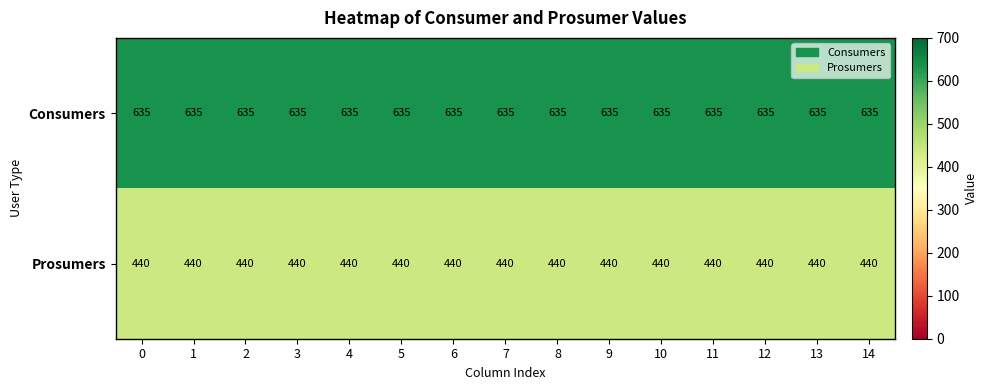

What is the total value across all series at 1?

1075